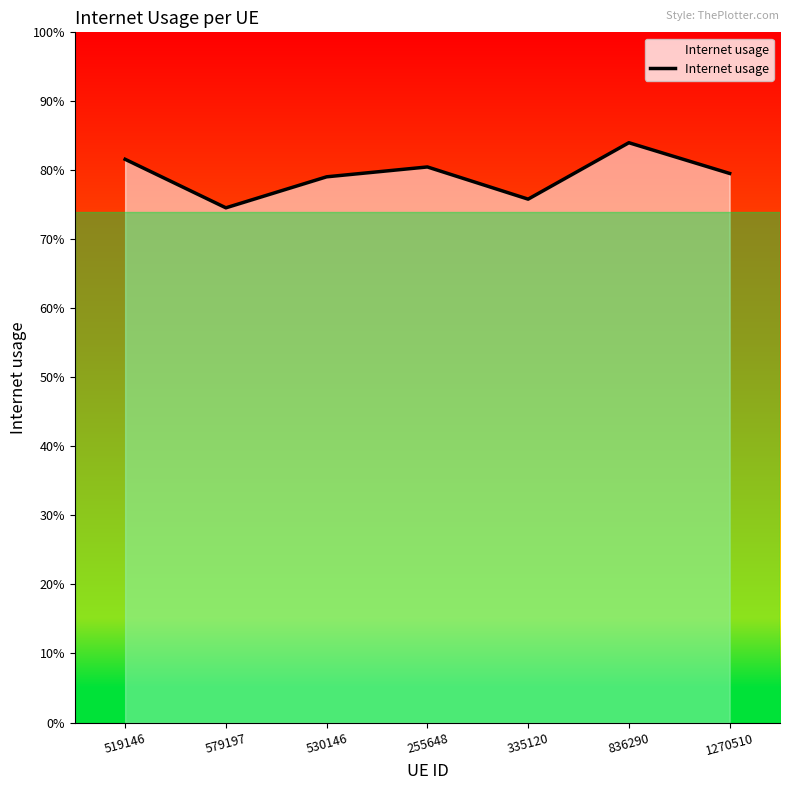

Is this an area chart (filled region under the line)?

Yes